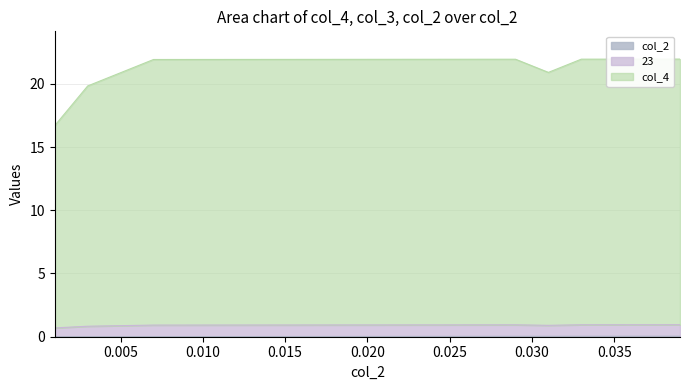

In col_4, how many points are lower than both neighbors (excluding endpoints)?

1